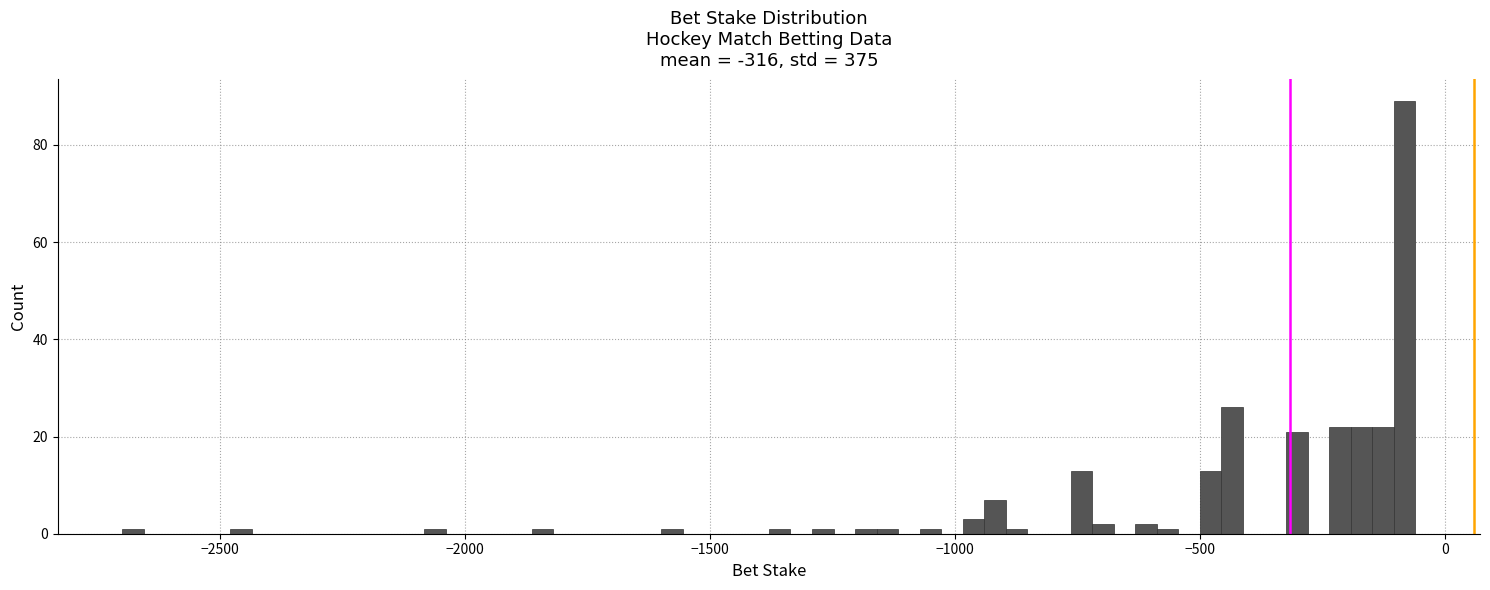

Read against the x-axis, roughly where is the centre of the tallest bar?

-100